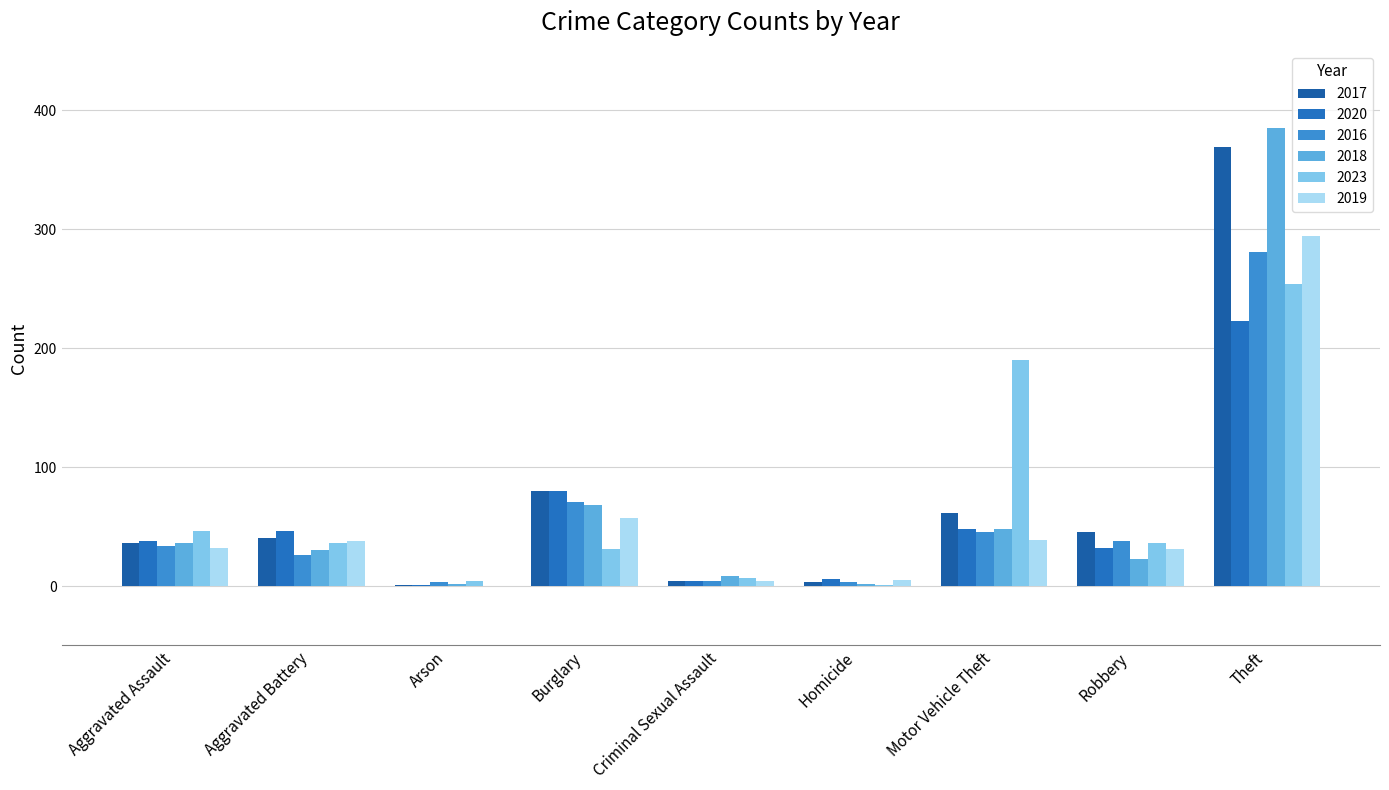

Is it true that 2020 equals 48 at Motor Vehicle Theft?

True